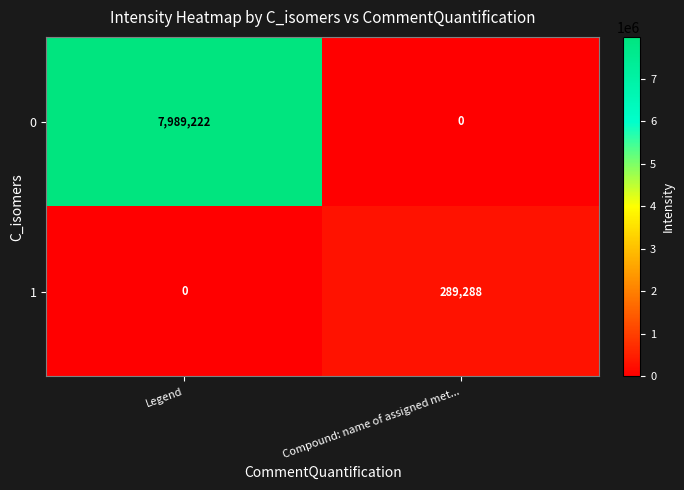

What is the average value of the 0 series?

3994611